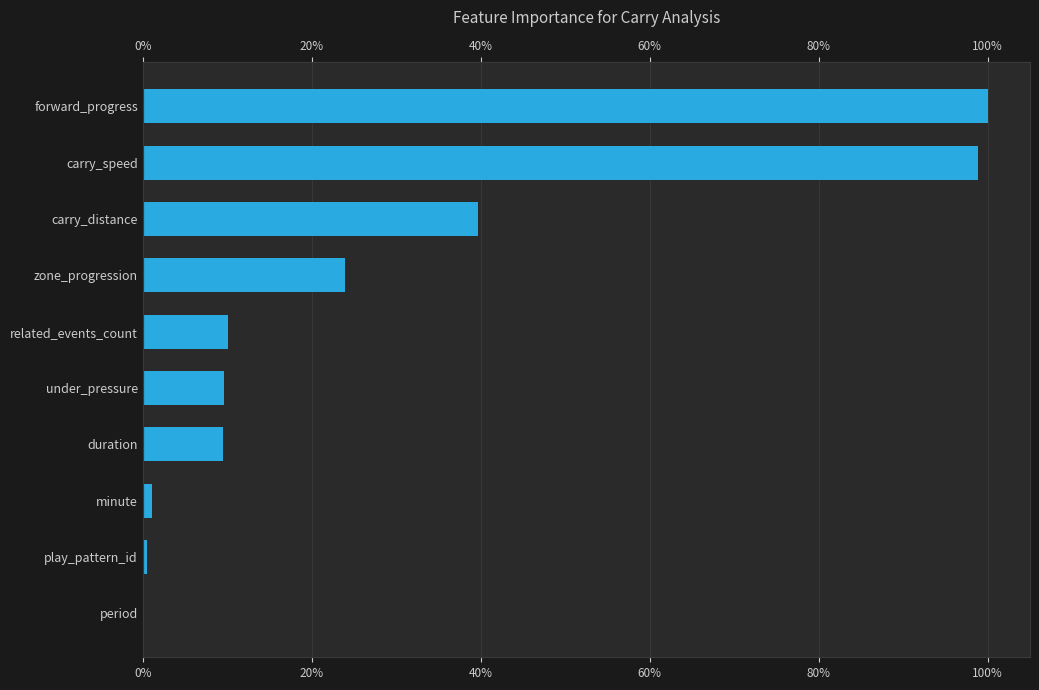

What is the maximum value shown in the chart?

100.0